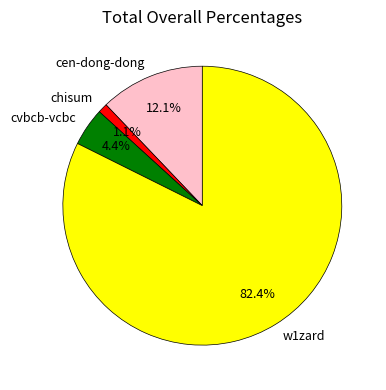

Is the sum of w1zard and cvbcb-vcbc greater than half?

Yes